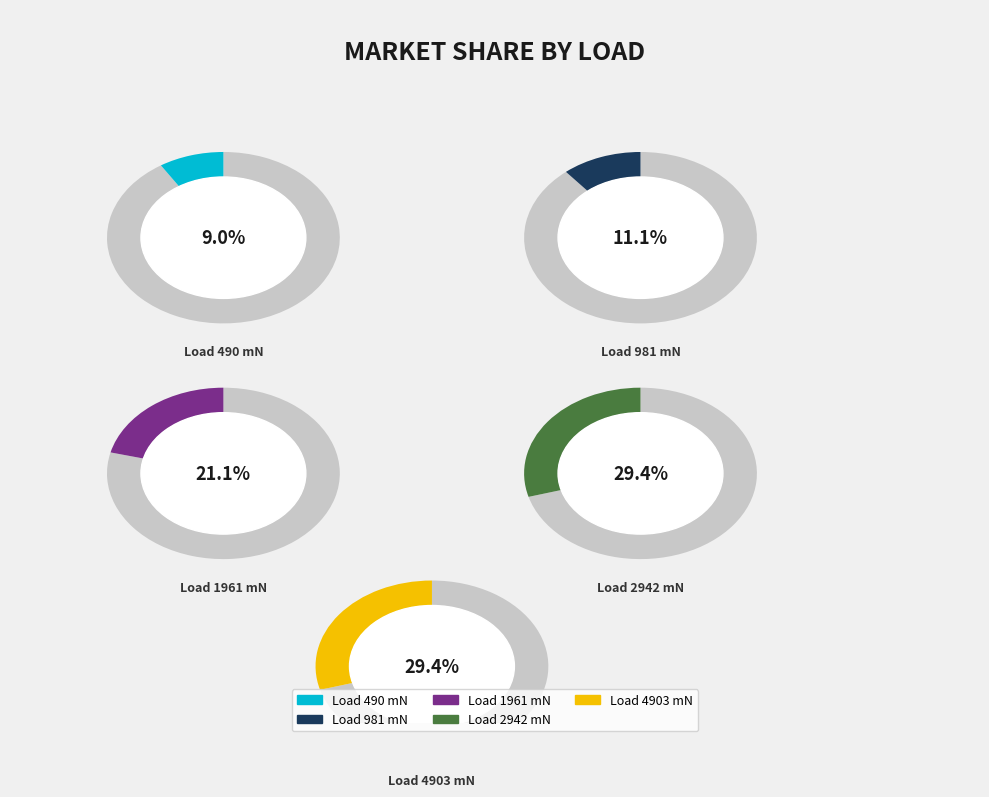

Is 1961 the majority of the pie?

No